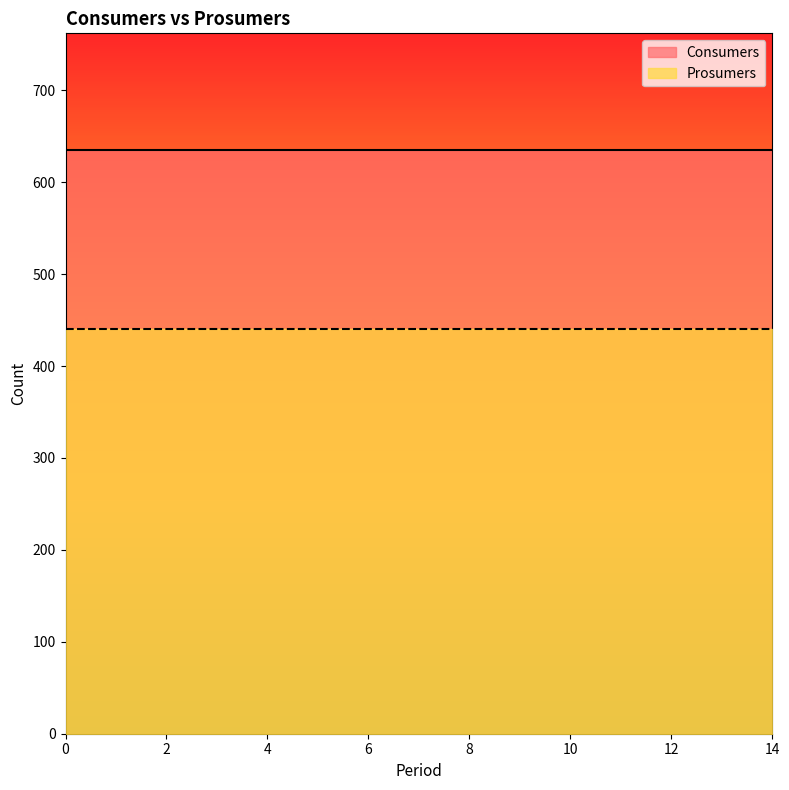

Which series has the largest range (max minus min)?

Consumers